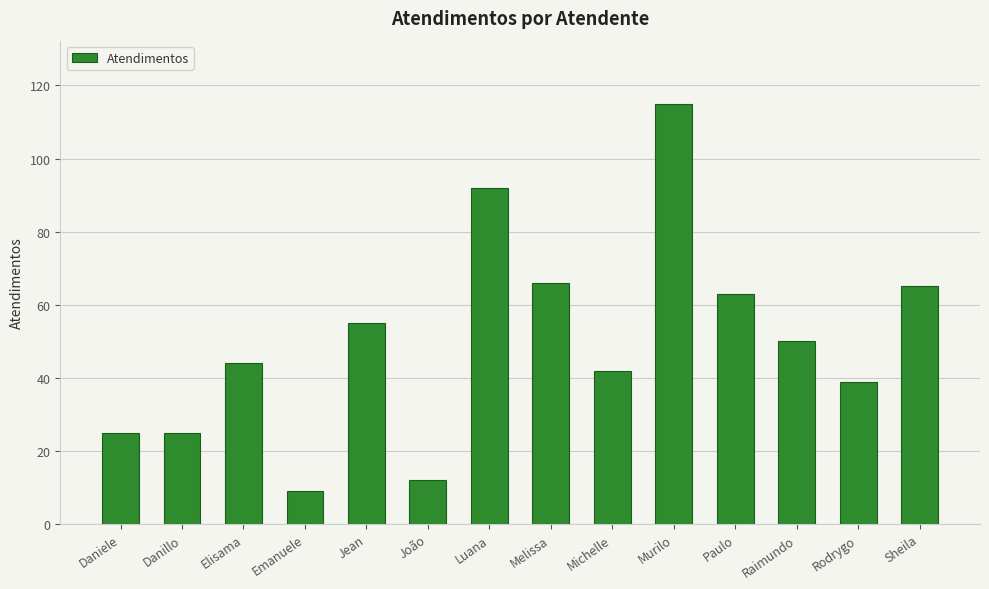

Which has a higher value, Jean or Rodrygo?

Jean